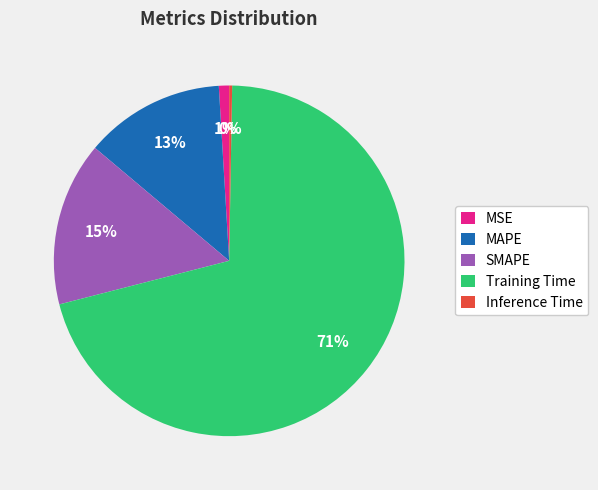

Is there a majority slice in this chart?

Yes